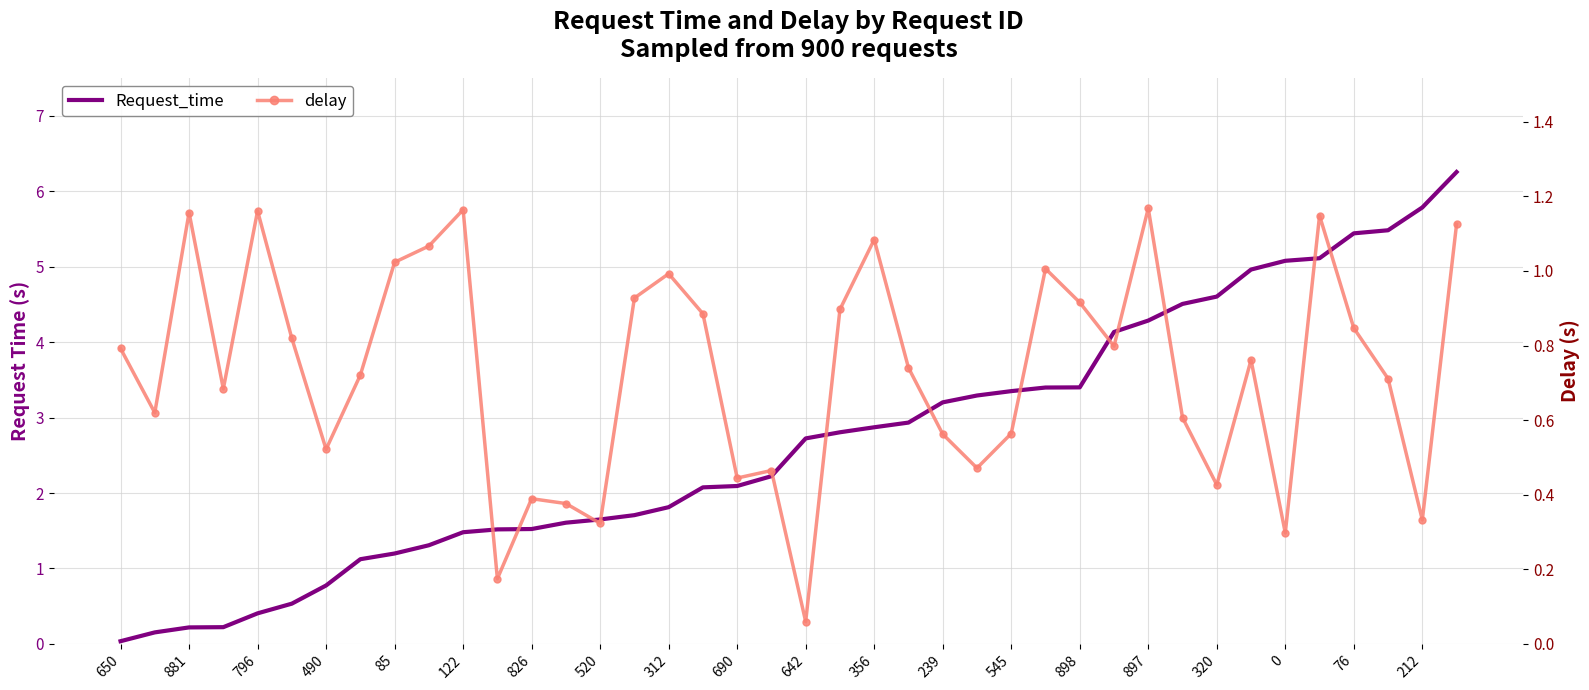

At how many categories does at least one series exceed 5?

6